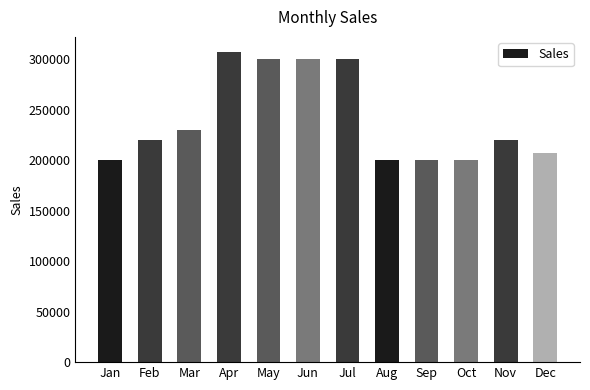

The chart shows a value of 200013 at Sep. True or false?

True